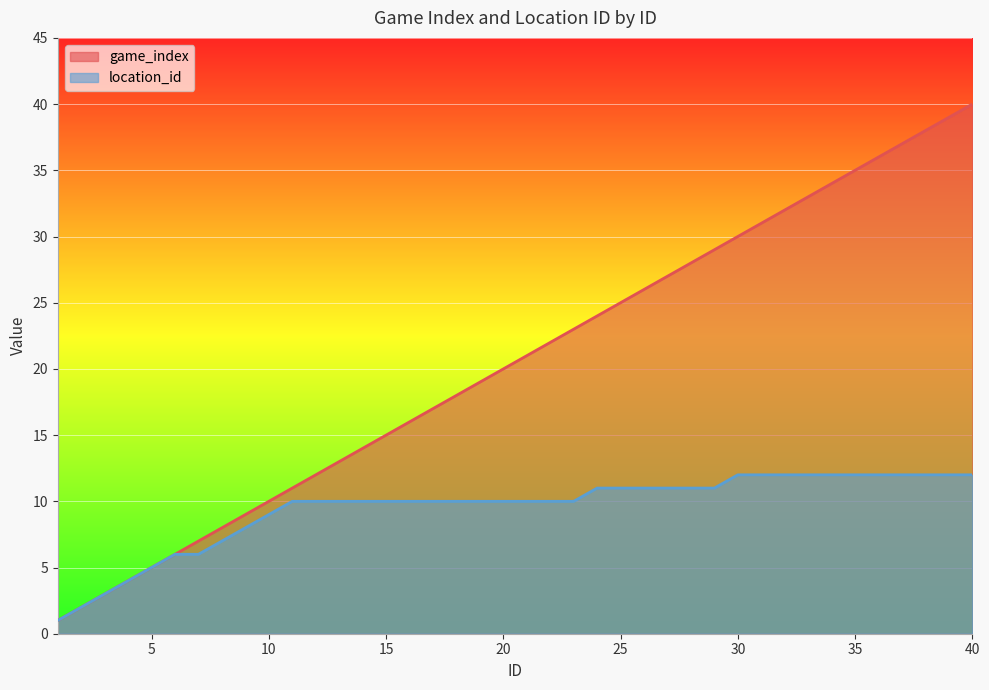

Is the value of game_index at 12 greater than the value of location_id at 1?

Yes